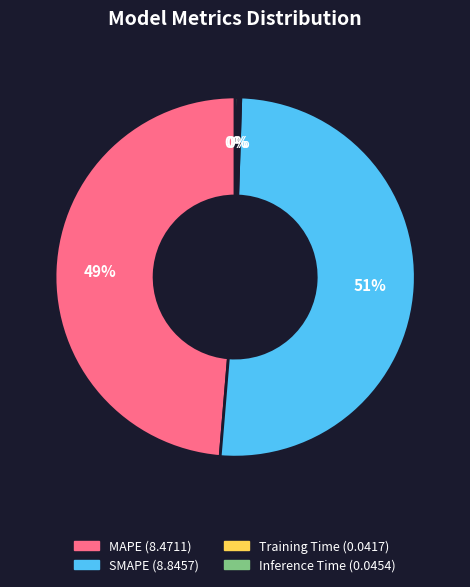

Is SMAPE the majority of the pie?

Yes